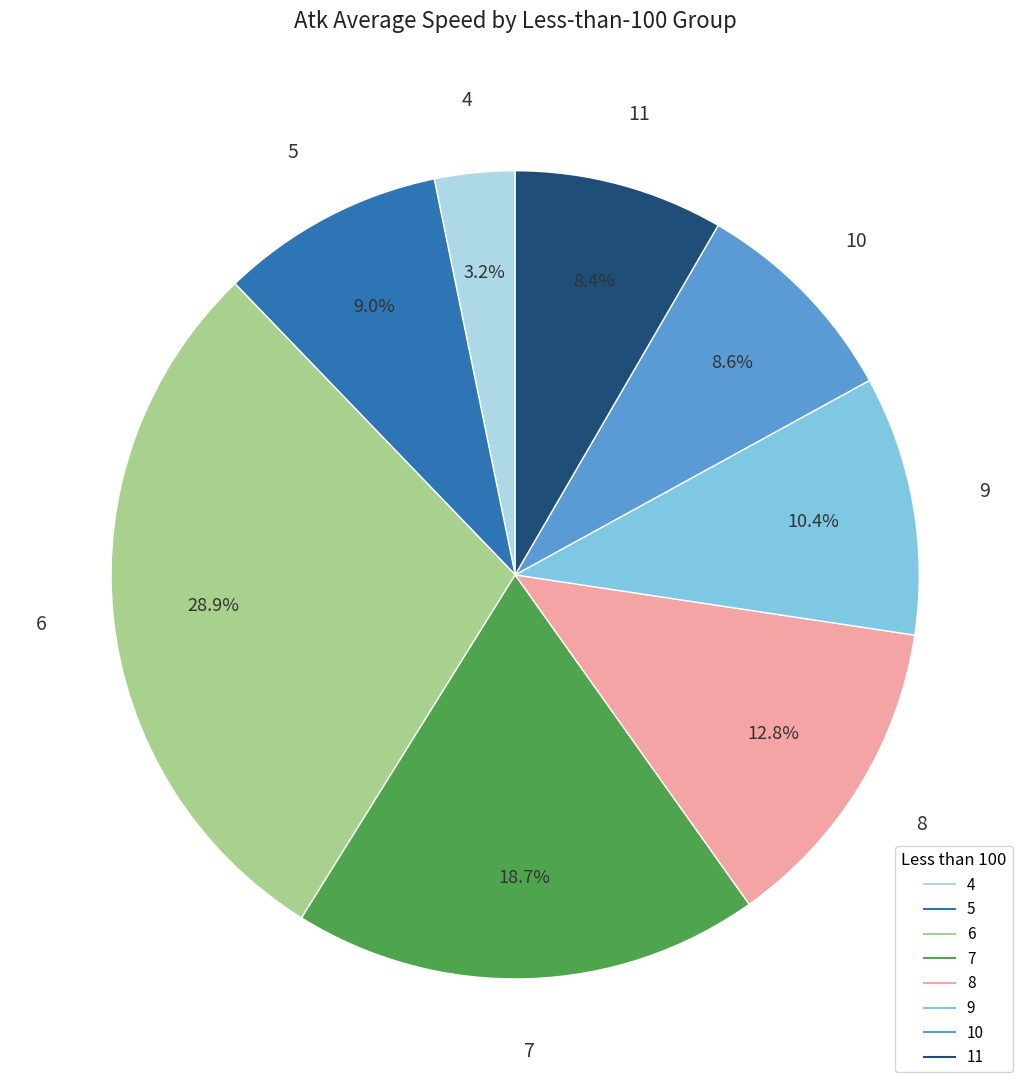

To the nearest percent, what is the average slice percentage?

12%